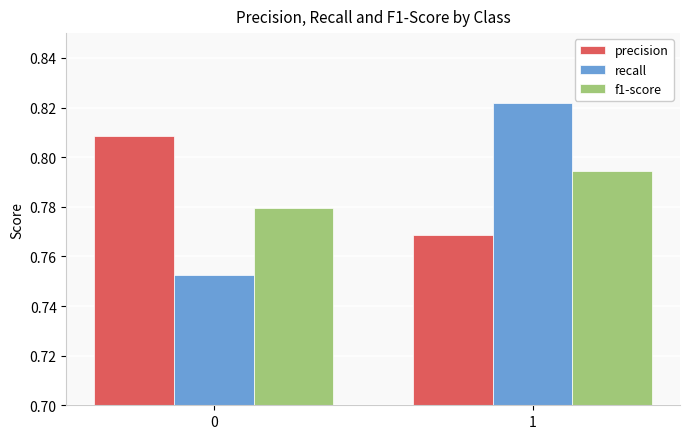

Is it true that recall equals 0.2 at 0?

False